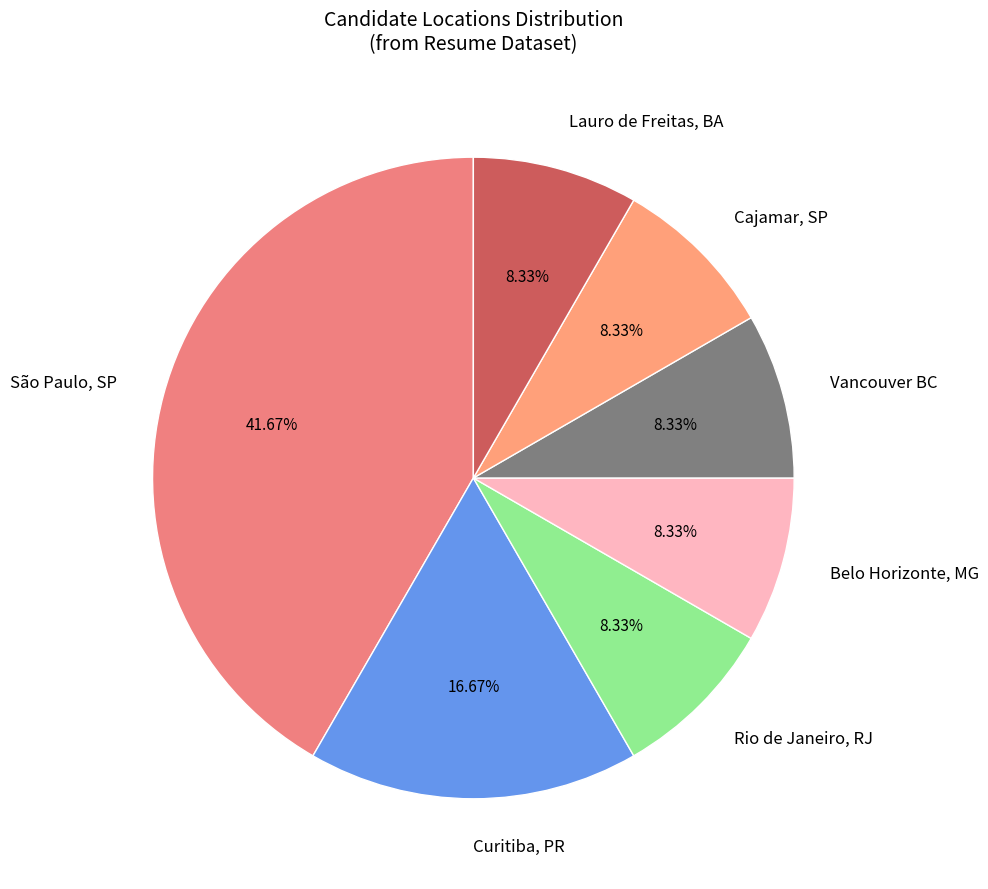

Which slice is the largest?

São Paulo, SP